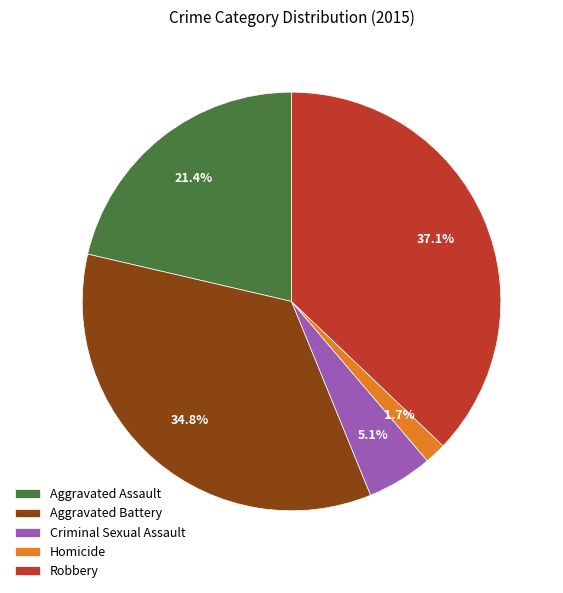

To the nearest percent, what is the combined percentage of Aggravated Assault and Aggravated Battery?

56%